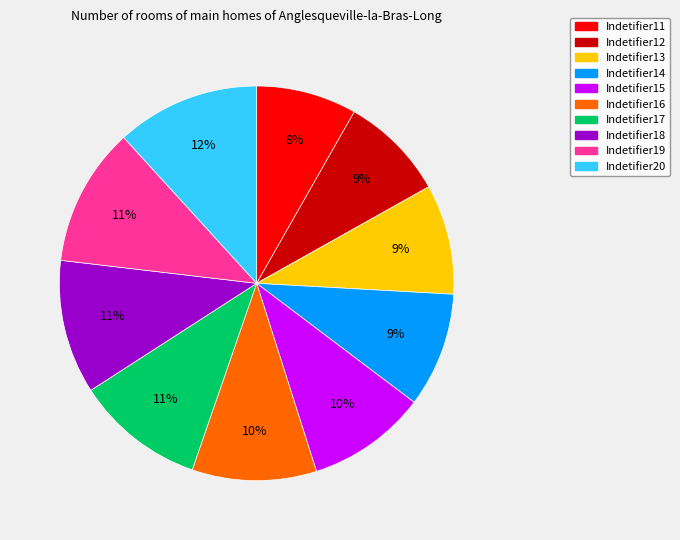

Count the number of slices in the pie.

10